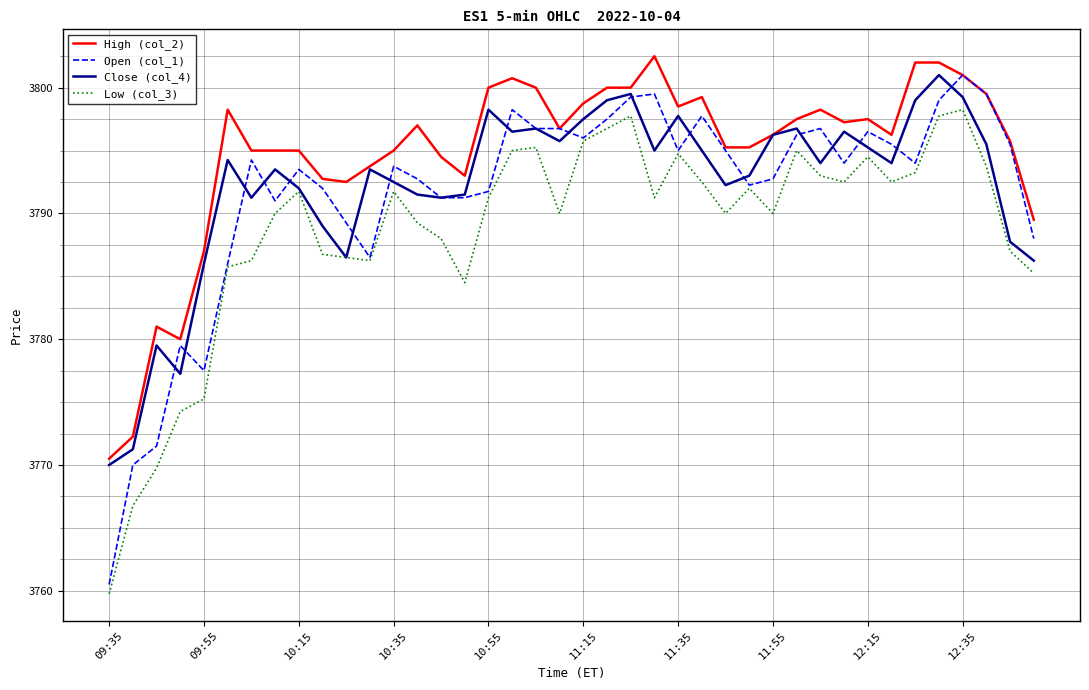

Which series has the largest total across all categories?

High (col_2)